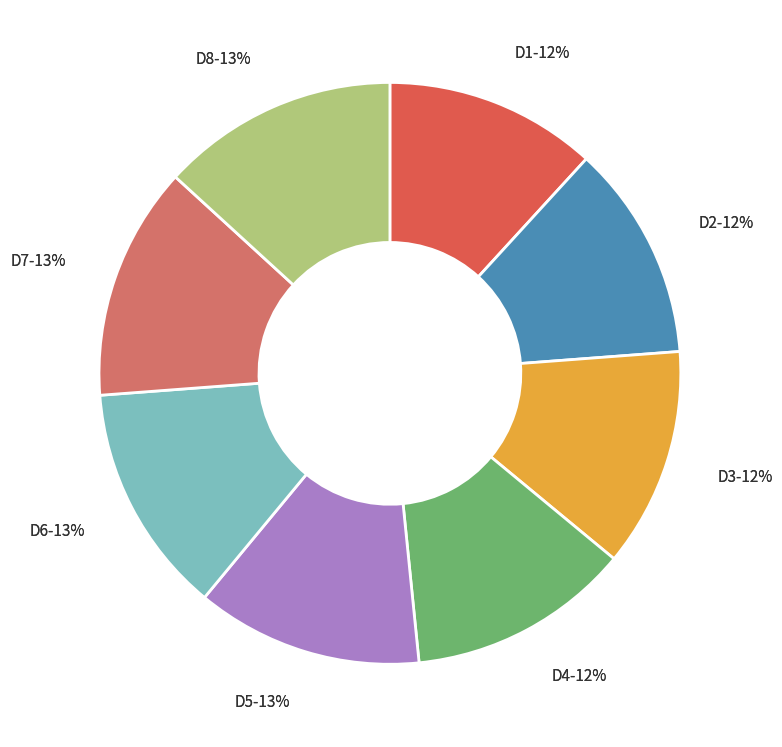

Is it true that D3 is 23% of the pie?

False